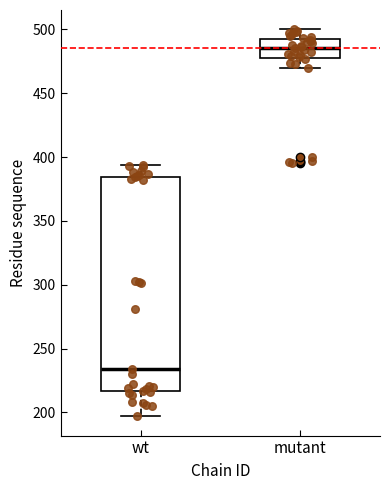

Reading left to right, transcribe this box plot: for each box, give where its median line is, the range the box spans, and where its two whiskers end, as read against the y-axis. The values are not printed on the chart, so give them approximately, as read against the axis.

wt: median 235, box 215 to 385, whiskers 195 to 395
mutant: median 485, box 480 to 495, whiskers 470 to 500